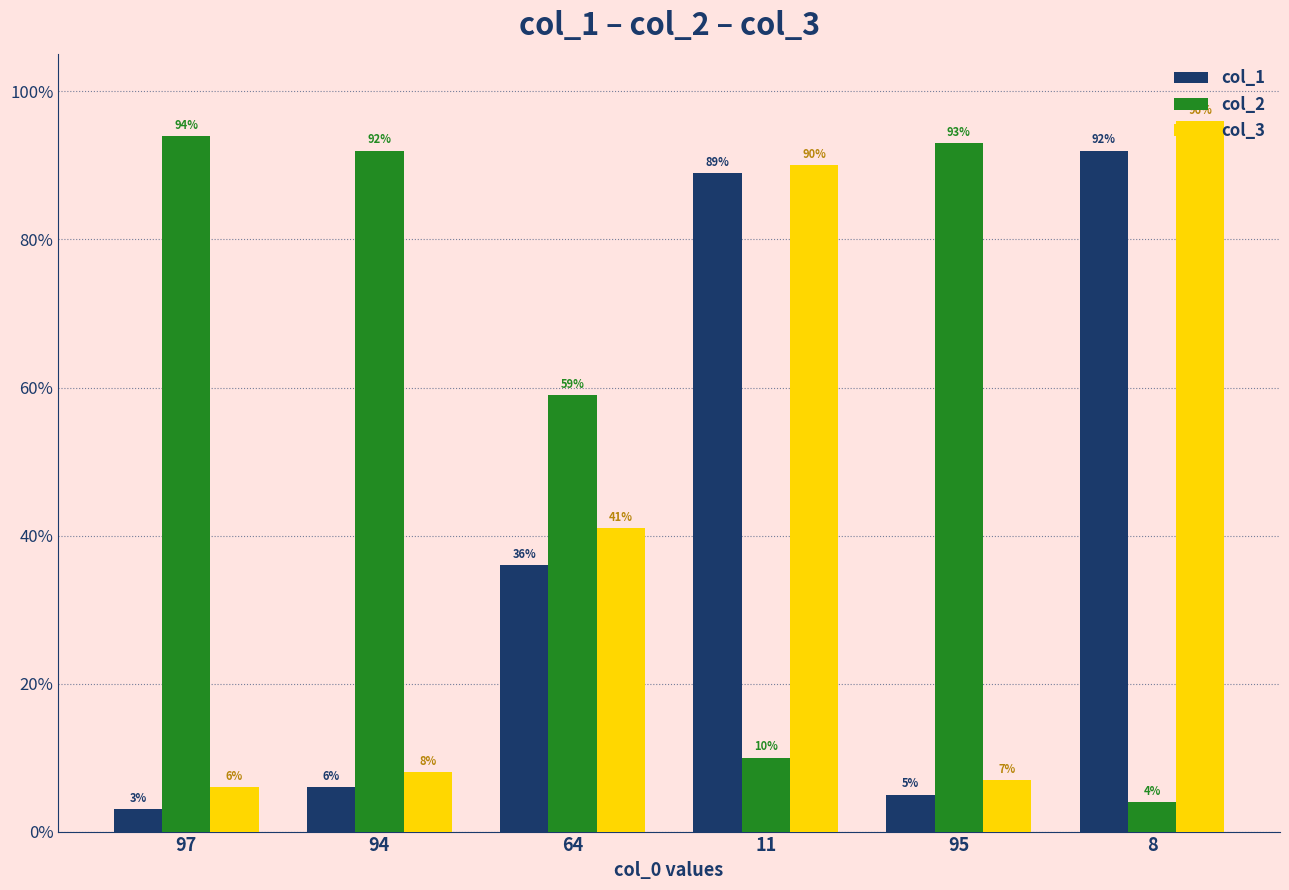

Reading left to right, transcribe all the data shown in this chart.

col_1: 97=3	94=6	64=36	11=89	95=5	8=92
col_2: 97=94	94=92	64=59	11=10	95=93	8=4
col_3: 97=6	94=8	64=41	11=90	95=7	8=96